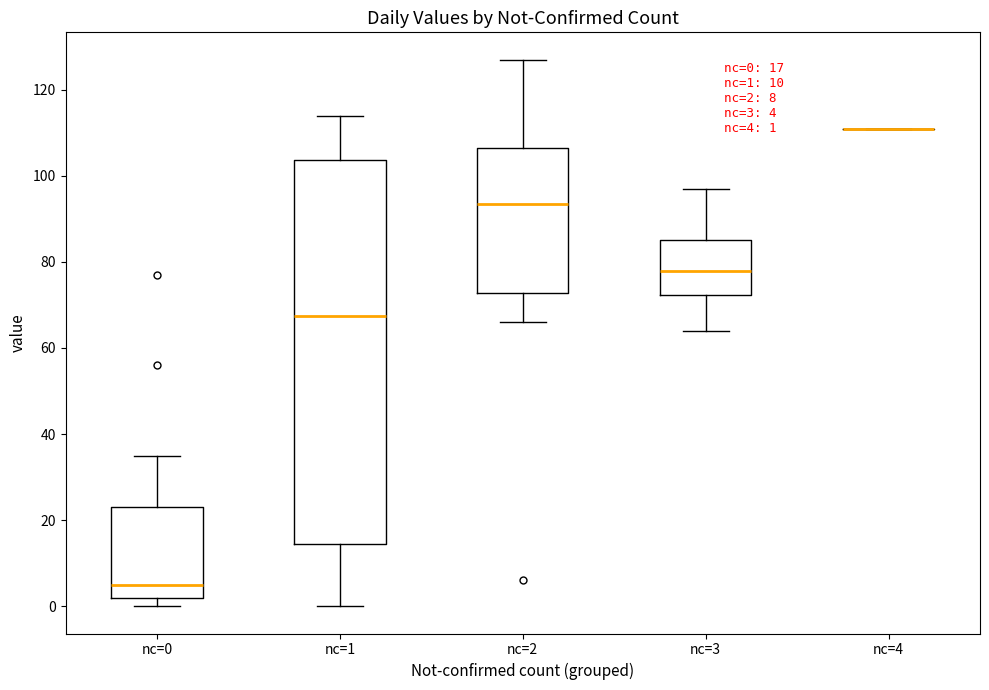

Which box is the tallest, from its lower edge to its upper edge?

nc=1